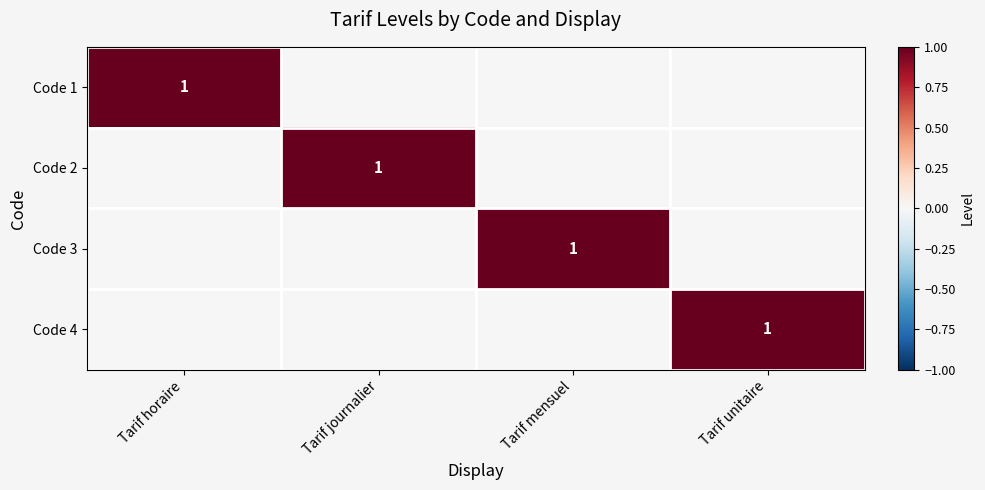

Between Tarif journalier and Tarif horaire, which is larger?

Tarif horaire